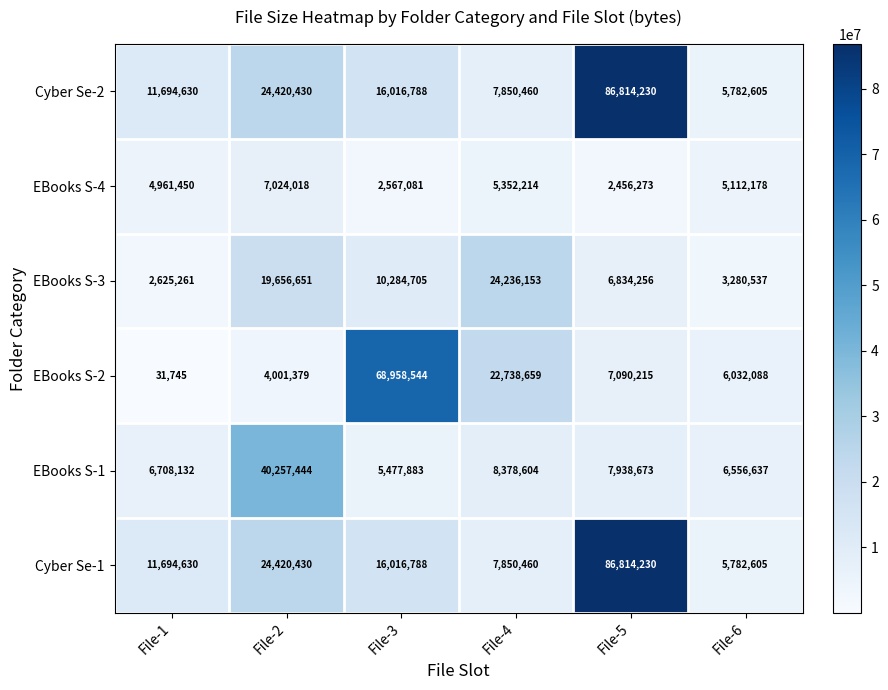

What is the minimum value shown in the chart?

31745